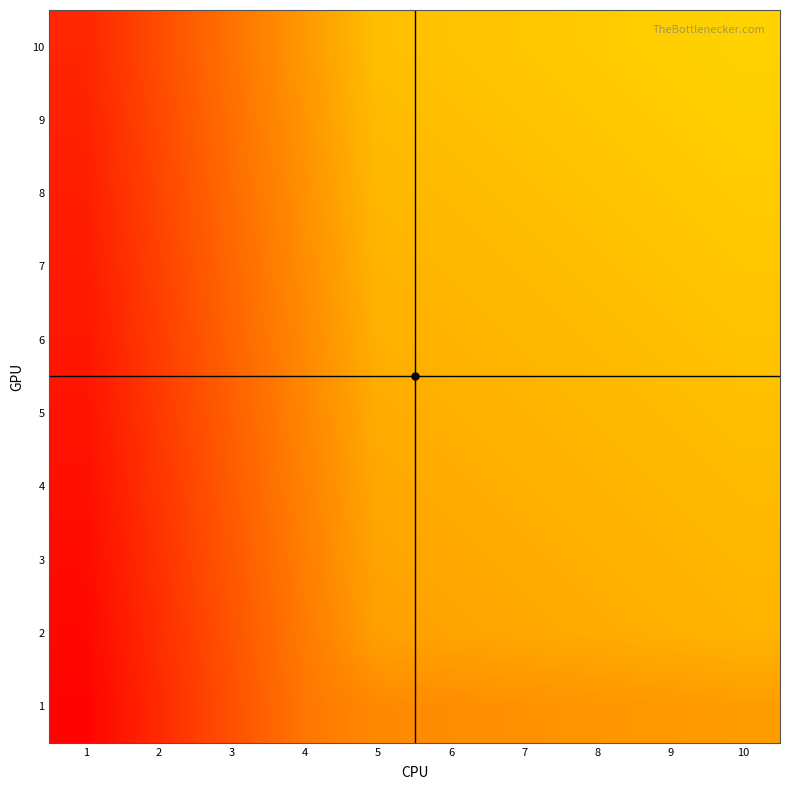

What is the total value across all series at 10?

5.0